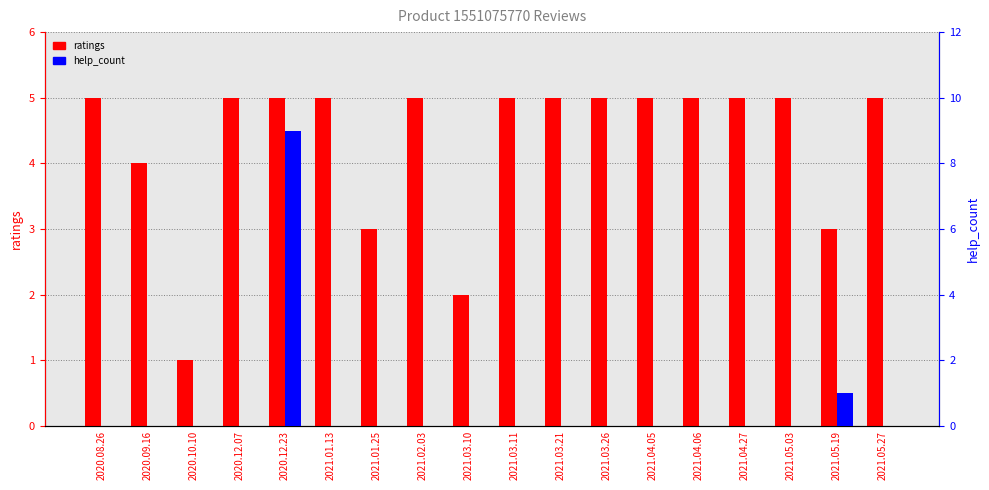

Which series changed the most between 2021.01.13 and 2021.03.10?

ratings